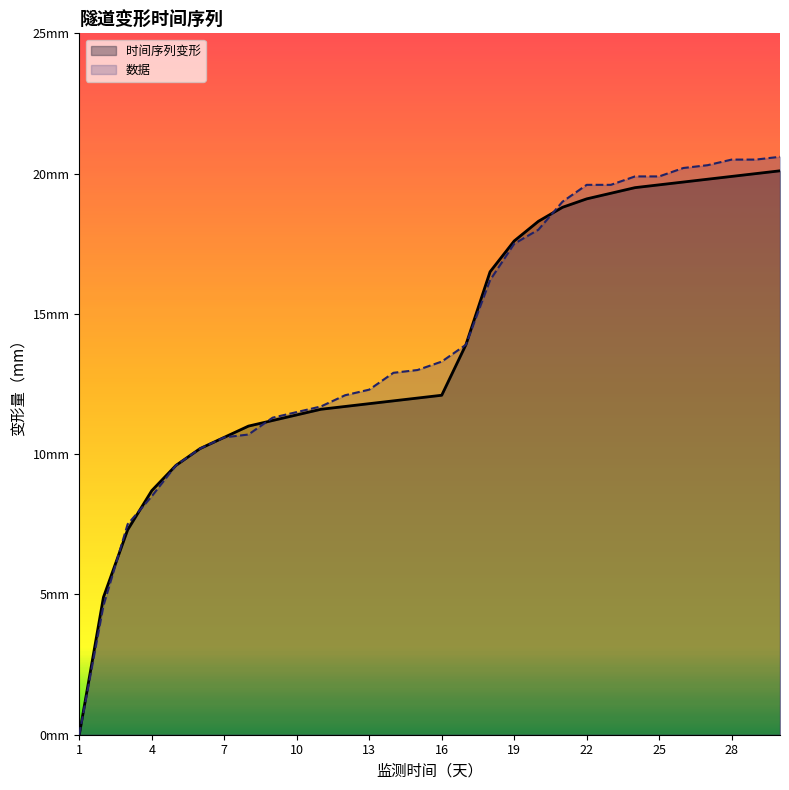

What are all the series names shown in the legend?

时间序列变形, 数据